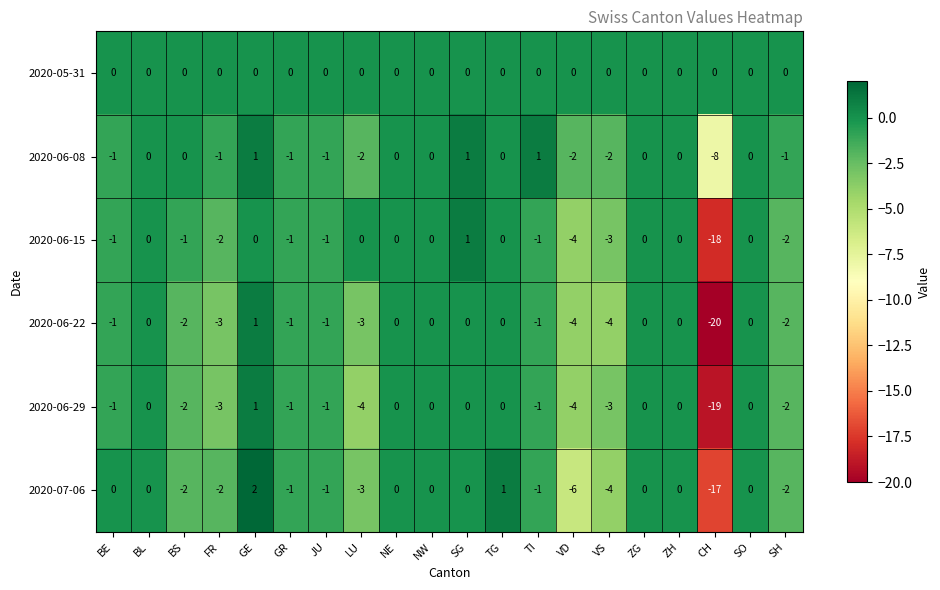

Which series has the largest range (max minus min)?

2020-06-22